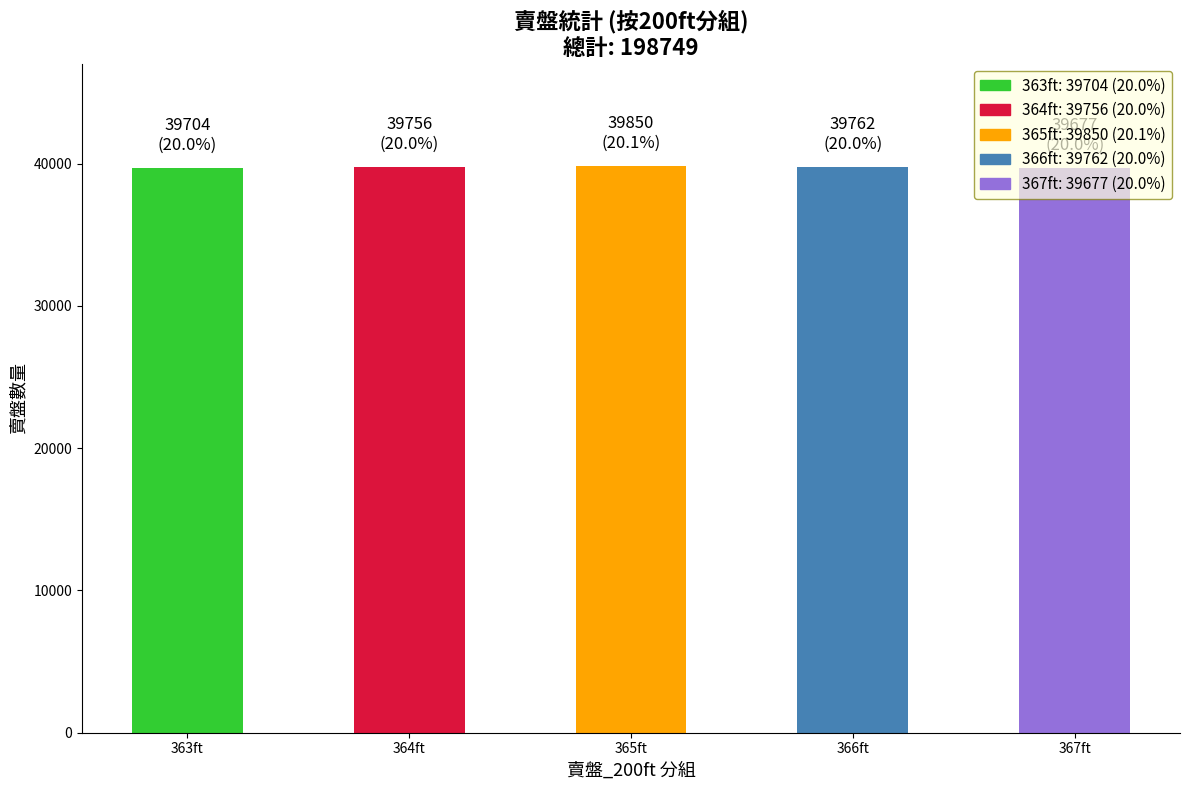

Is it true that the value at 363ft is 19433?

False